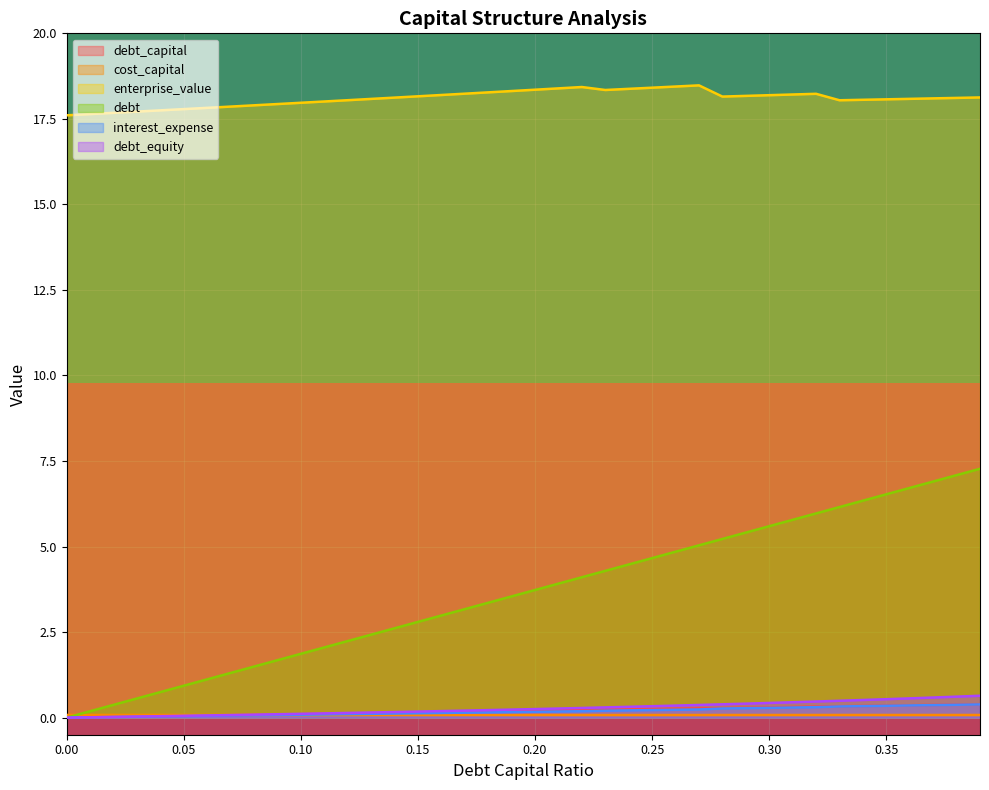

What is the maximum value for debt?

7.3